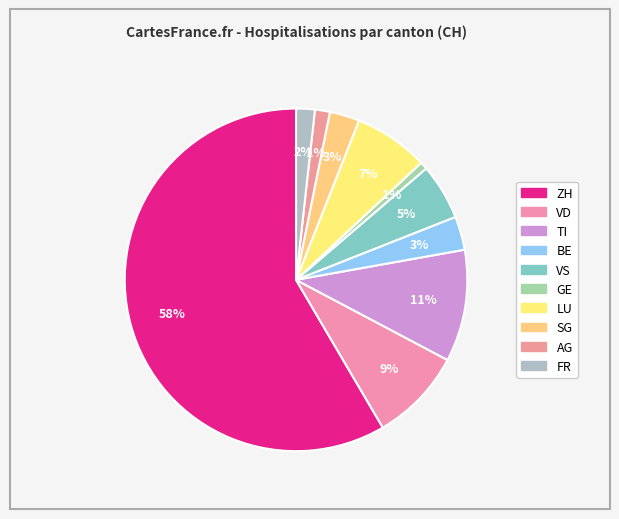

How many slices are in this pie chart?

10